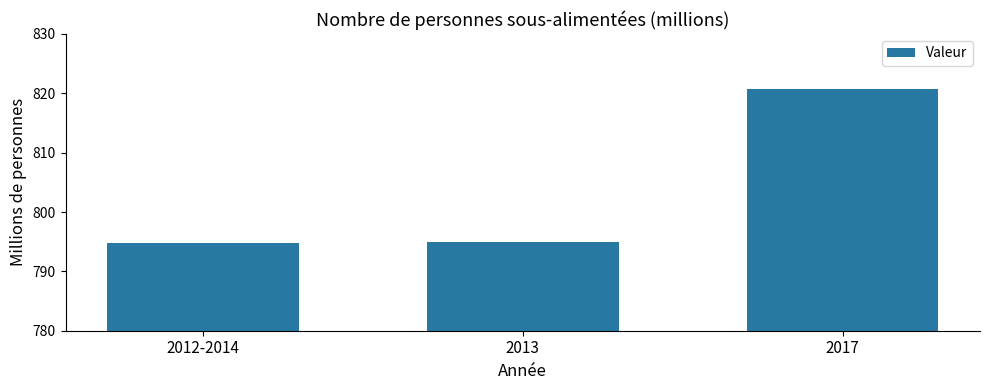

What is the label of the 1st bar from the right?

2017